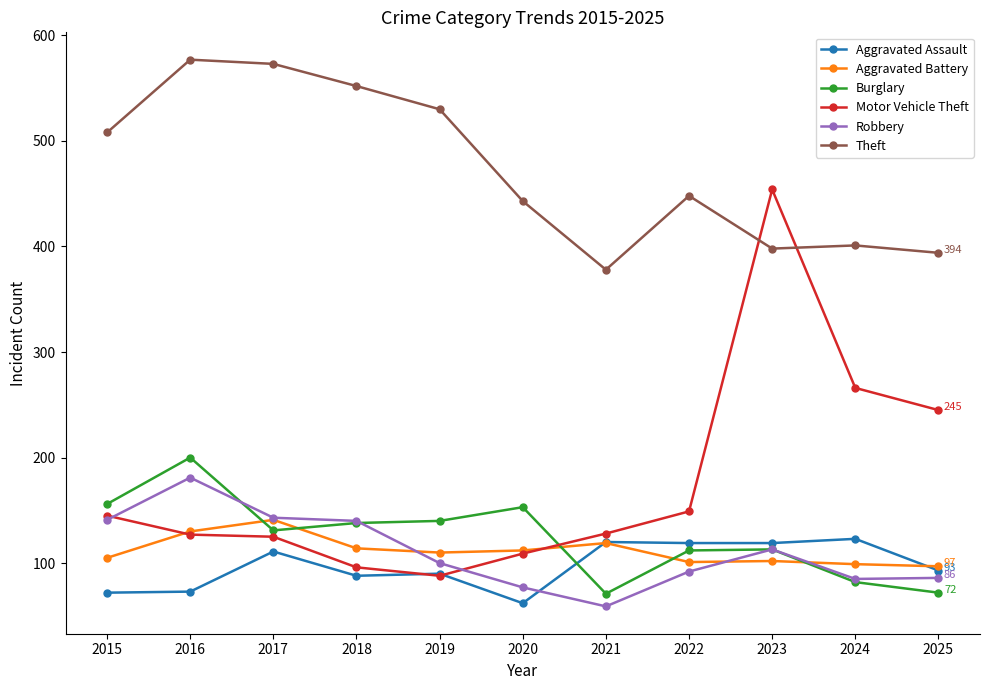

What is the minimum value for Theft?

378